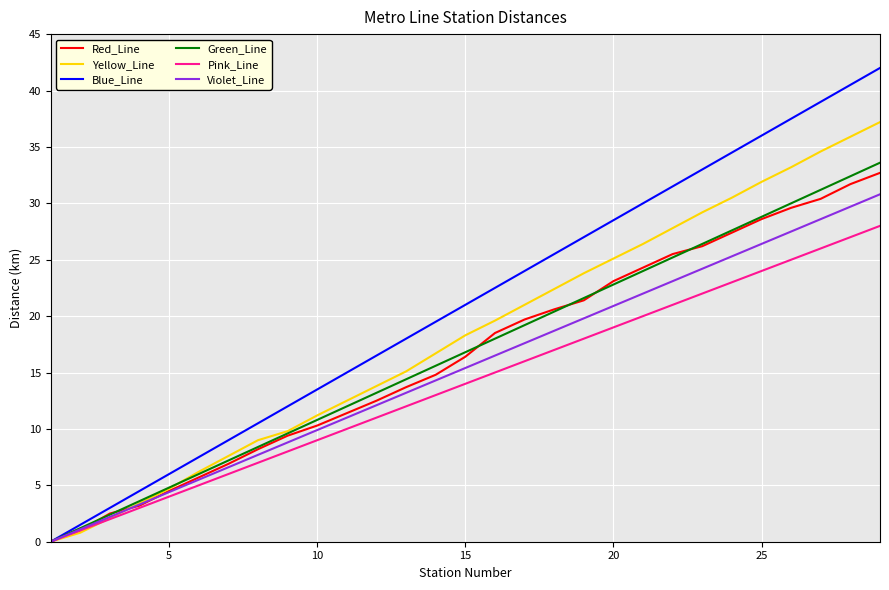

What is the difference between the second highest and second lowest values in the Green_Line series?

31.2